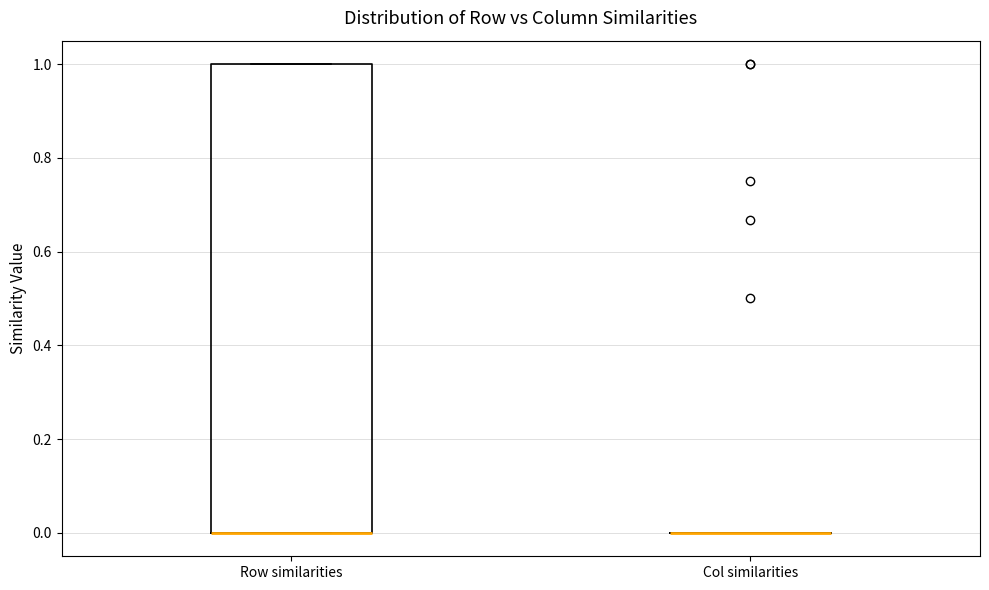

Reading left to right, read every box against the y-axis: the position of its median line, the range the box covers, and the ends of its whiskers. The values are not printed on the chart, so give them approximately, as read against the axis.

Row similarities: median 0 (drawn on the box's lower edge), box 0 to 1, whiskers 0 to 1
Col similarities: box collapsed to a line at 0, whiskers 0 to 0